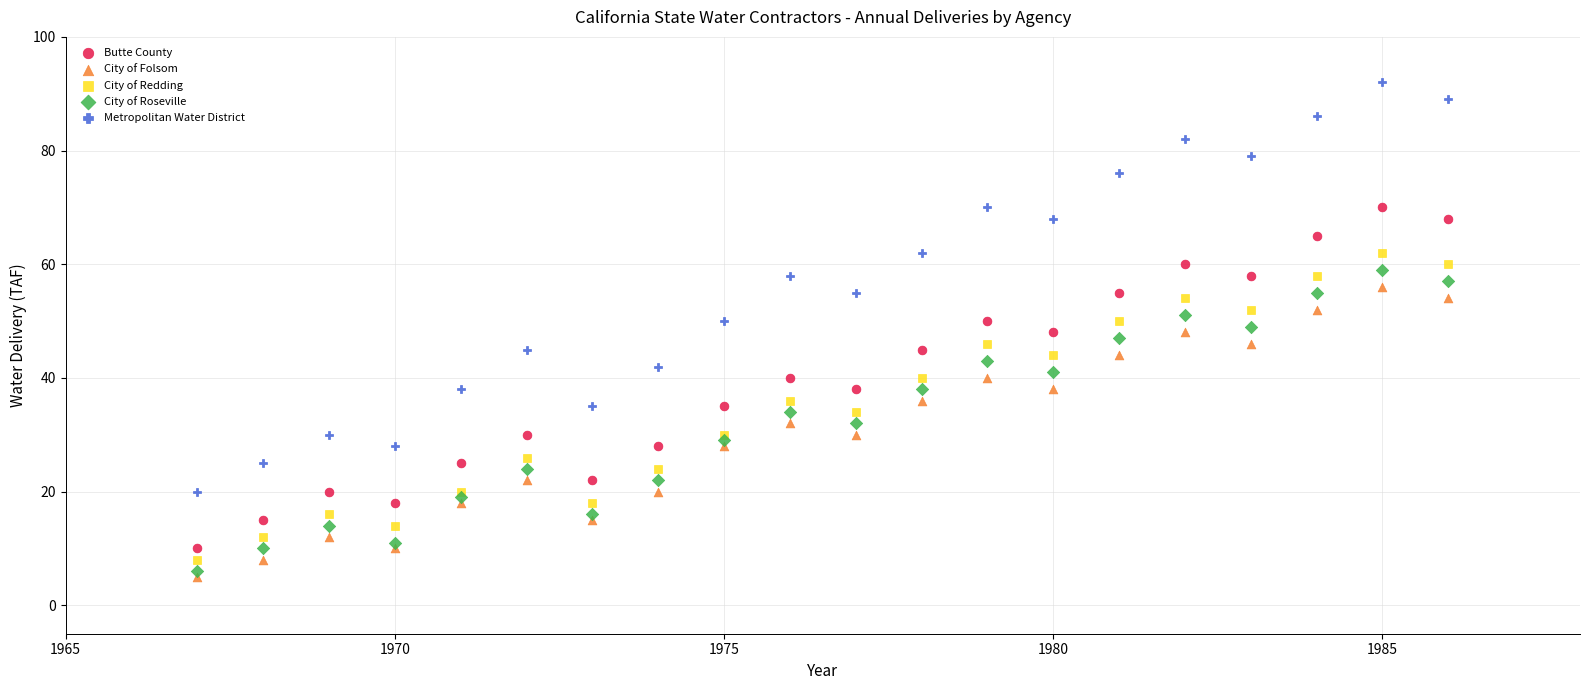

What are all the series names shown in the legend?

Butte County, City of Folsom, City of Redding, City of Roseville, Metropolitan Water District